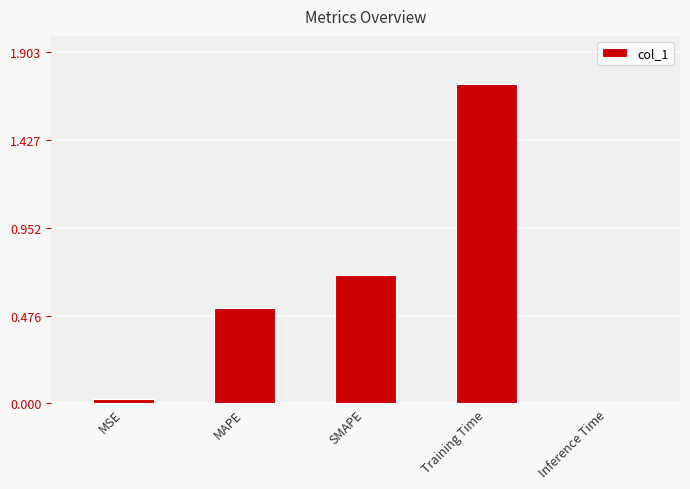

Which category has the lowest value across all series?

Inference Time